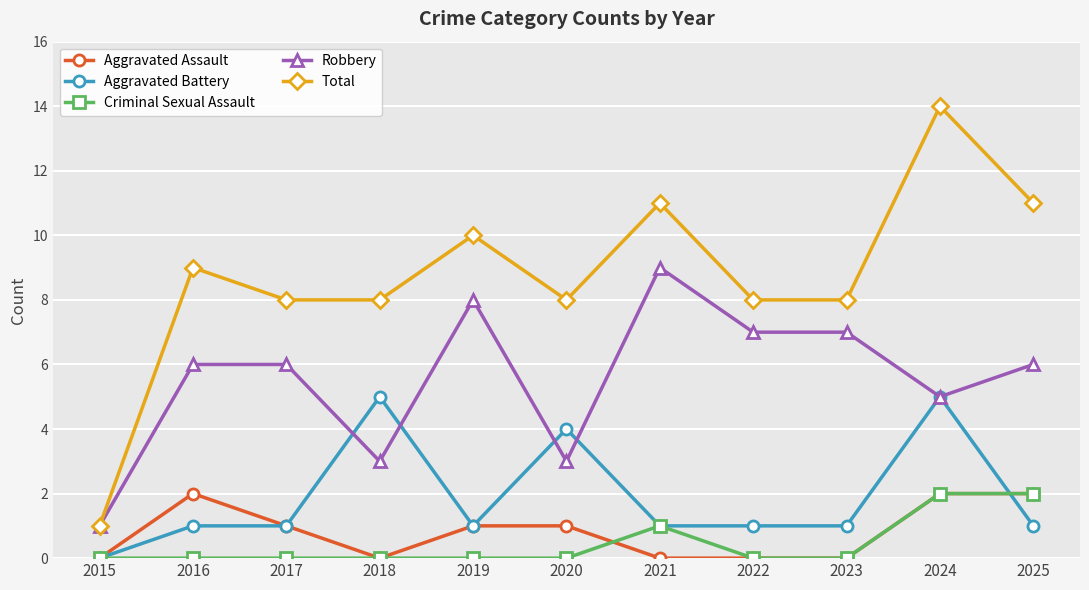

Is it true that Total equals 8 at 2017?

True